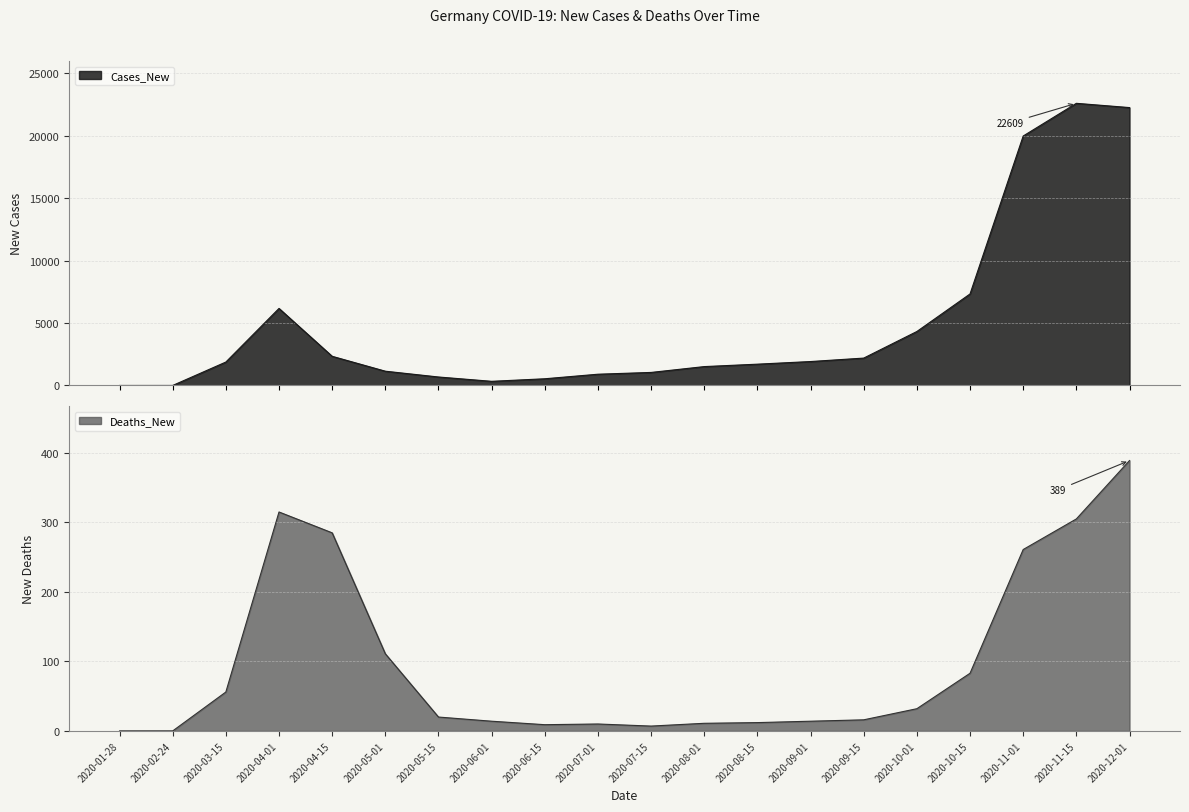

Reading right to left, list all the values displayed in this chart.

Cases_New: 2020-12-01=22268	2020-11-15=22609	2020-11-01=19990	2020-10-15=7334	2020-10-01=4325	2020-09-15=2194	2020-09-01=1918	2020-08-15=1707	2020-08-01=1513	2020-07-15=1045	2020-07-01=902	2020-06-15=537	2020-06-01=333	2020-05-15=679	2020-05-01=1144	2020-04-15=2337	2020-04-01=6174	2020-03-15=1877	2020-02-24=1	2020-01-28=0
Deaths_New: 2020-12-01=389	2020-11-15=305	2020-11-01=261	2020-10-15=83	2020-10-01=32	2020-09-15=16	2020-09-01=14	2020-08-15=12	2020-08-01=11	2020-07-15=7	2020-07-01=10	2020-06-15=9	2020-06-01=14	2020-05-15=20	2020-05-01=111	2020-04-15=285	2020-04-01=315	2020-03-15=56	2020-02-24=0	2020-01-28=0